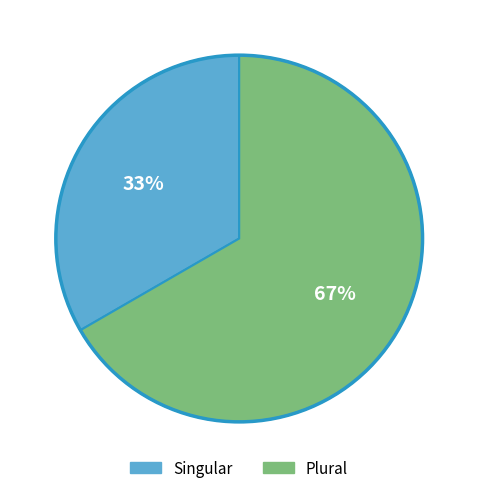

Does Singular represent more than half of the total?

No